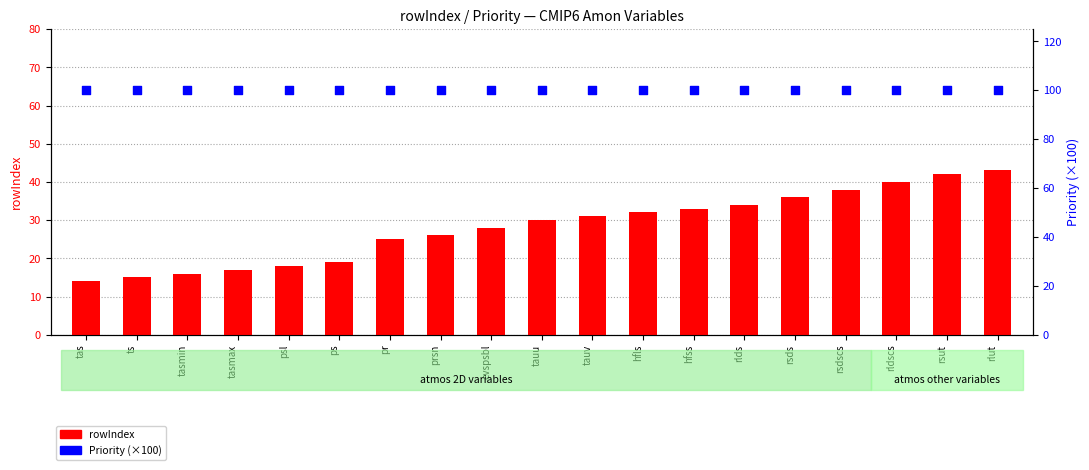

At how many categories does at least one series exceed 31?

19